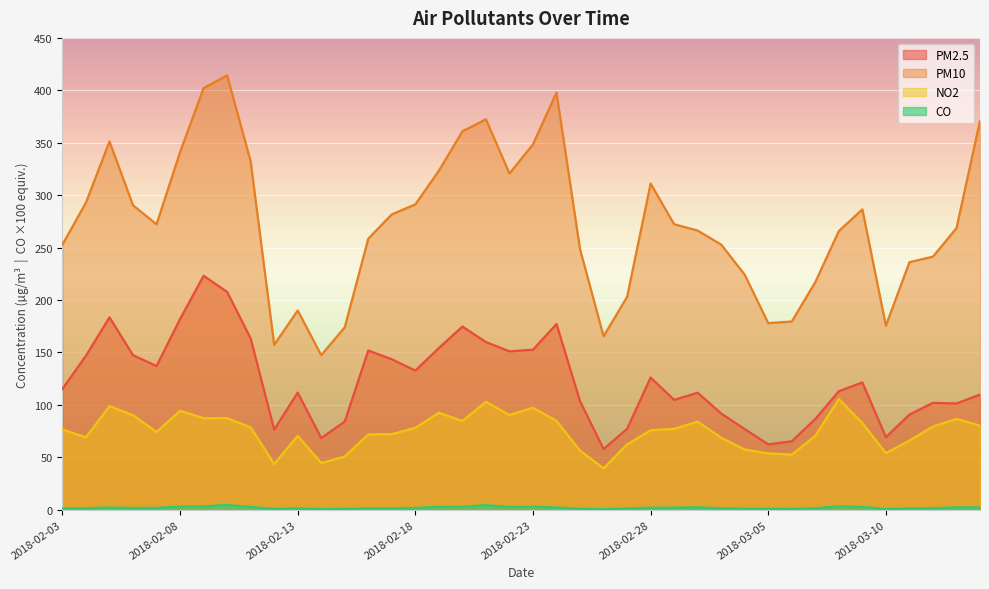

What is the value of the PM10 point at the 18th from the left?

360.9